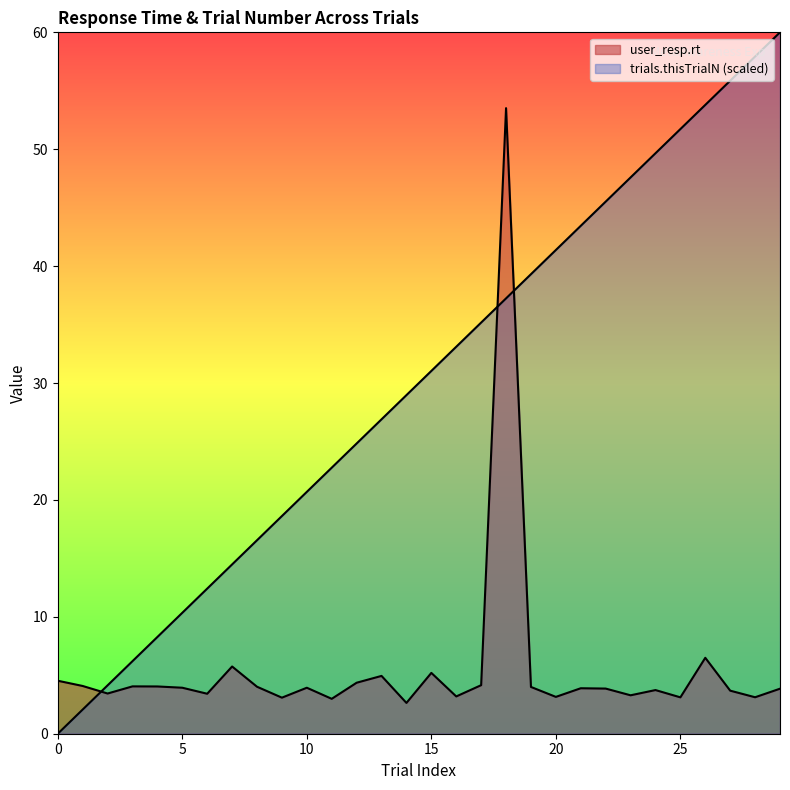

What is the value of the trials.thisTrialN point at the 29th from the left?

57.9